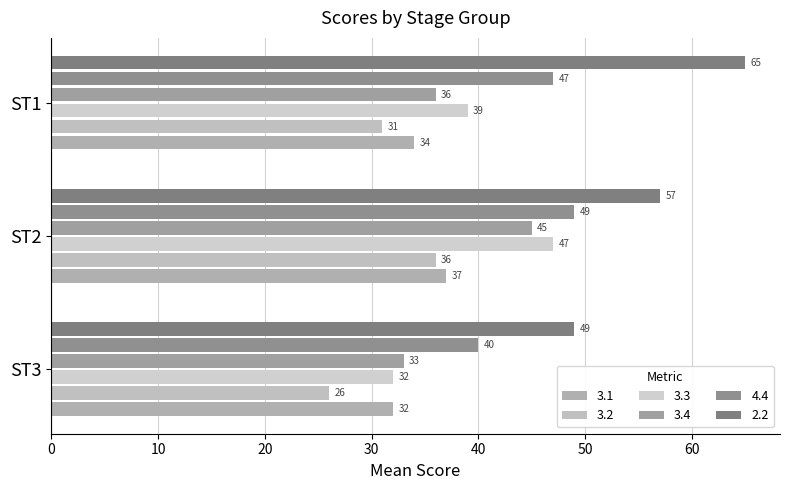

How many values in the 3.1 series are below 34?

1